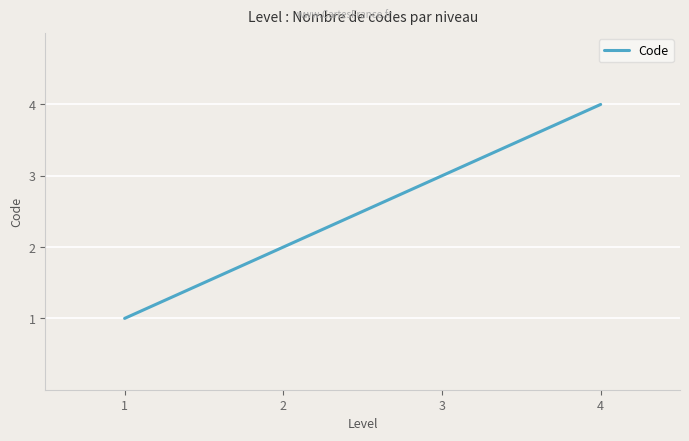

Approximately how many times larger is the value at 2 compared to 4?

0.5